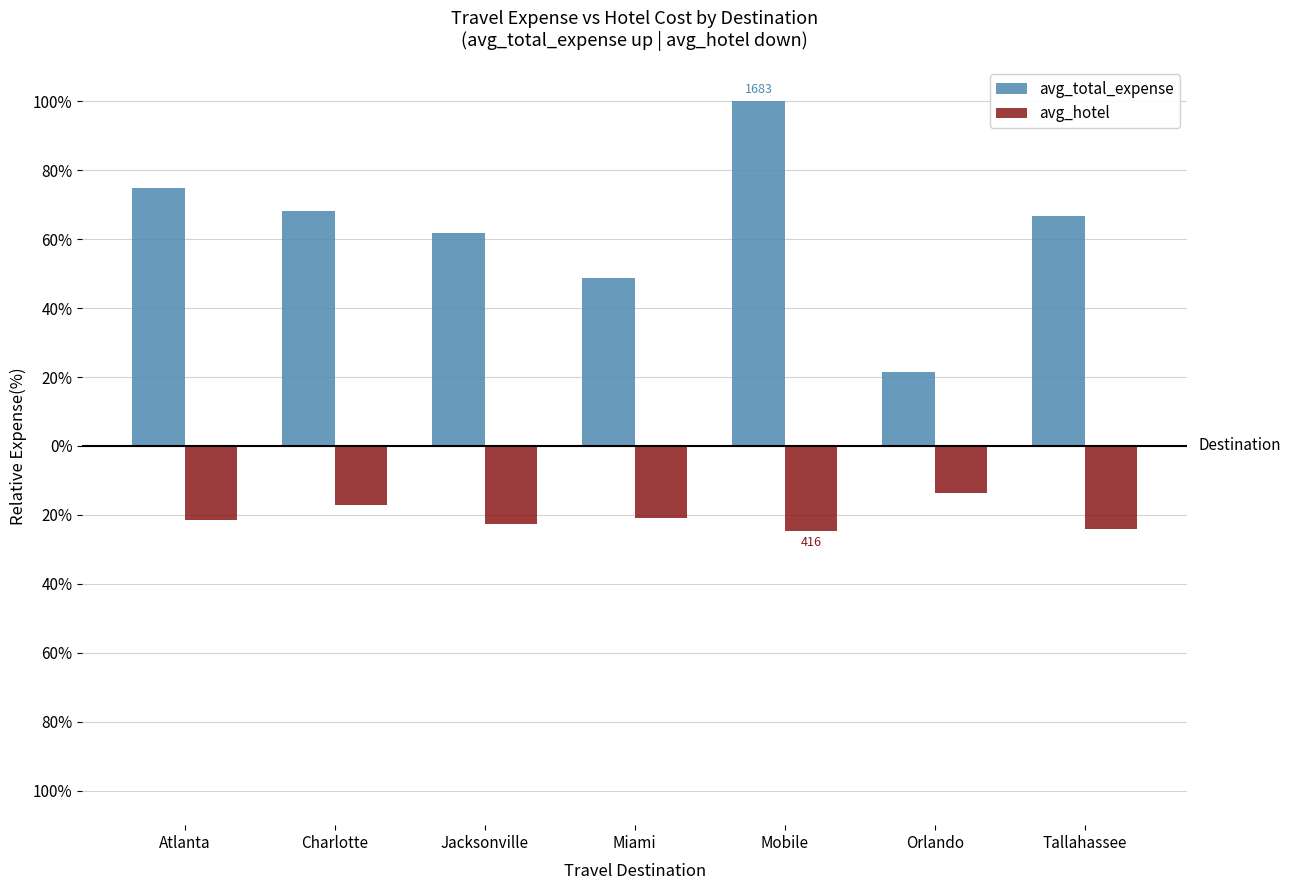

What are all the series names shown in the legend?

avg_total_expense, avg_hotel